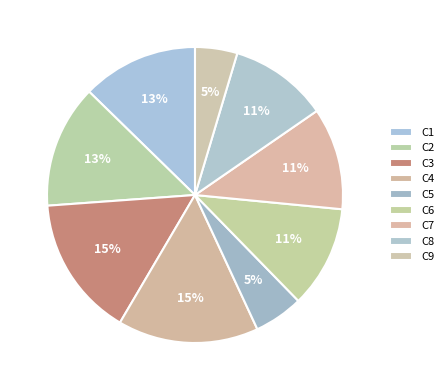

To the nearest percent, what is the average slice percentage?

11%